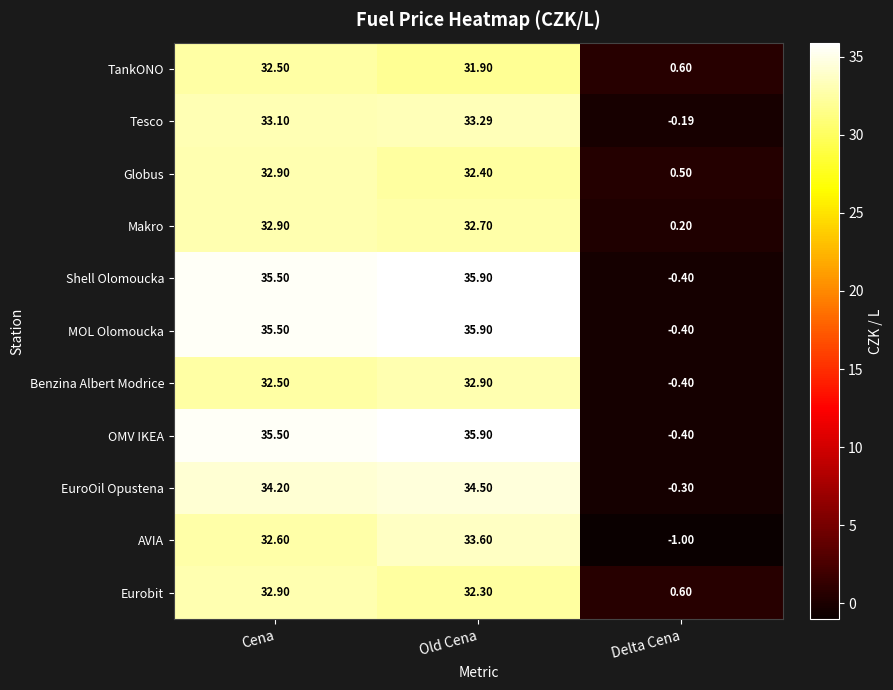

What is the total value across all series at Delta Cena?

-1.2